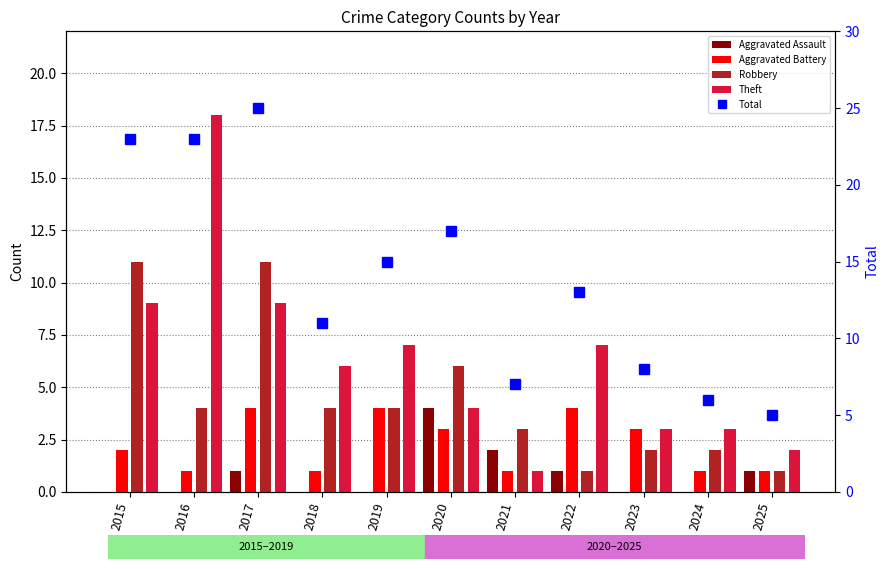

Is the value of Robbery at 2016 greater than the value of Total at 2022?

No